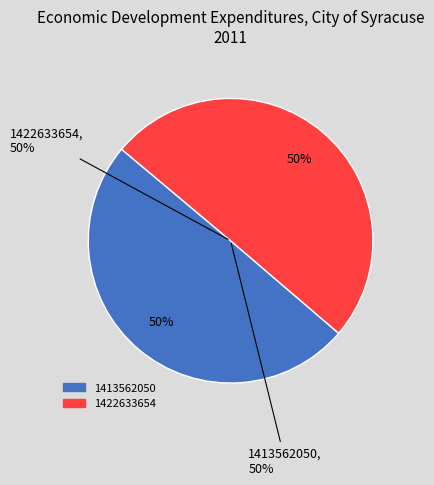

Is there a majority slice in this chart?

Yes